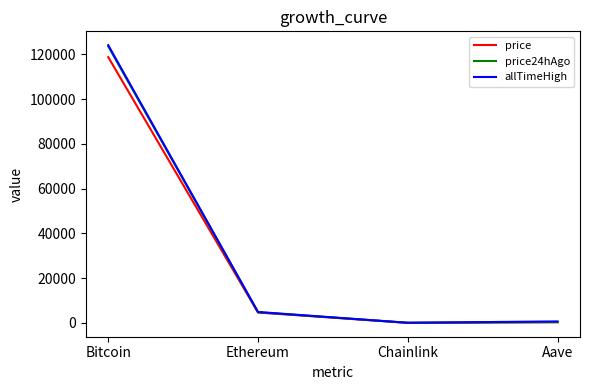

True or false: price24hAgo has a value of 4761.8 at Ethereum.

True